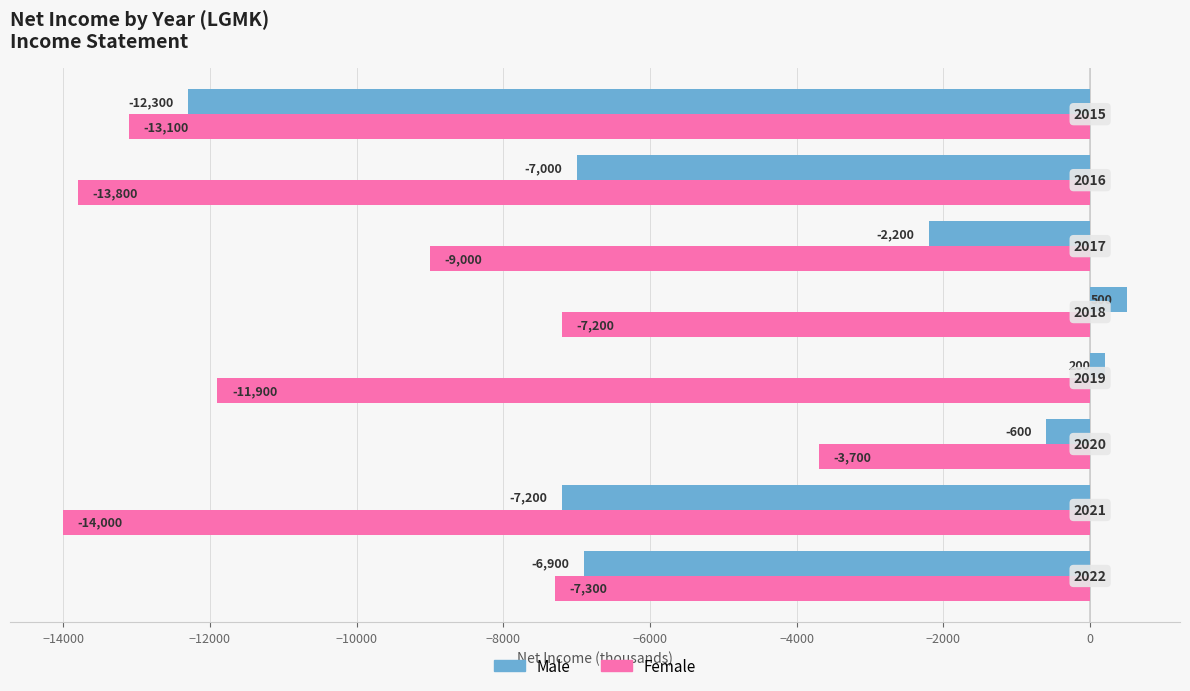

What is the lowest value of the Female series?

-14000